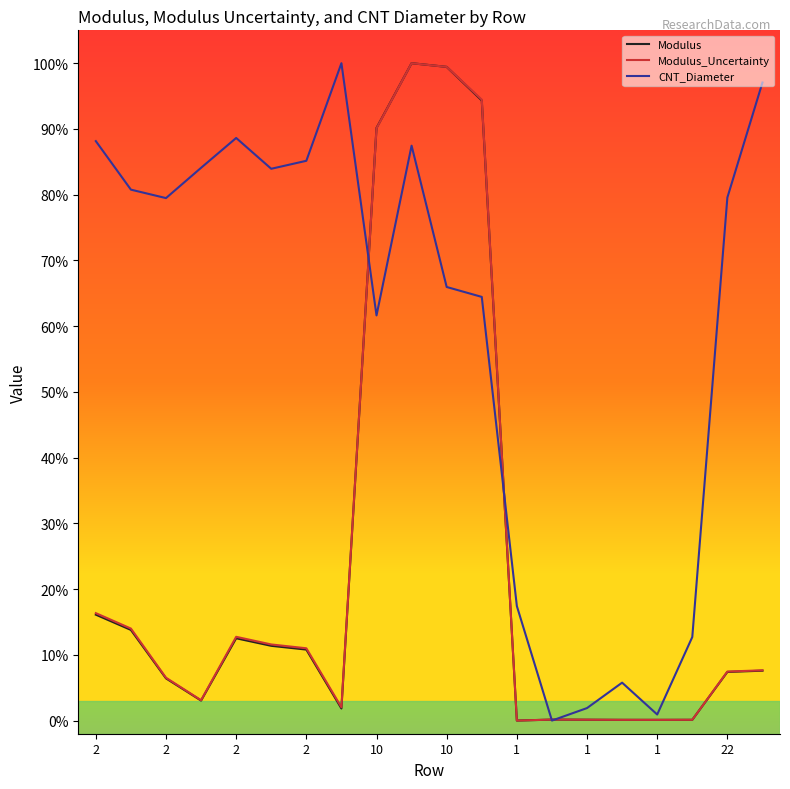

What is the difference between the maximum and minimum values in the Modulus series?

1.0